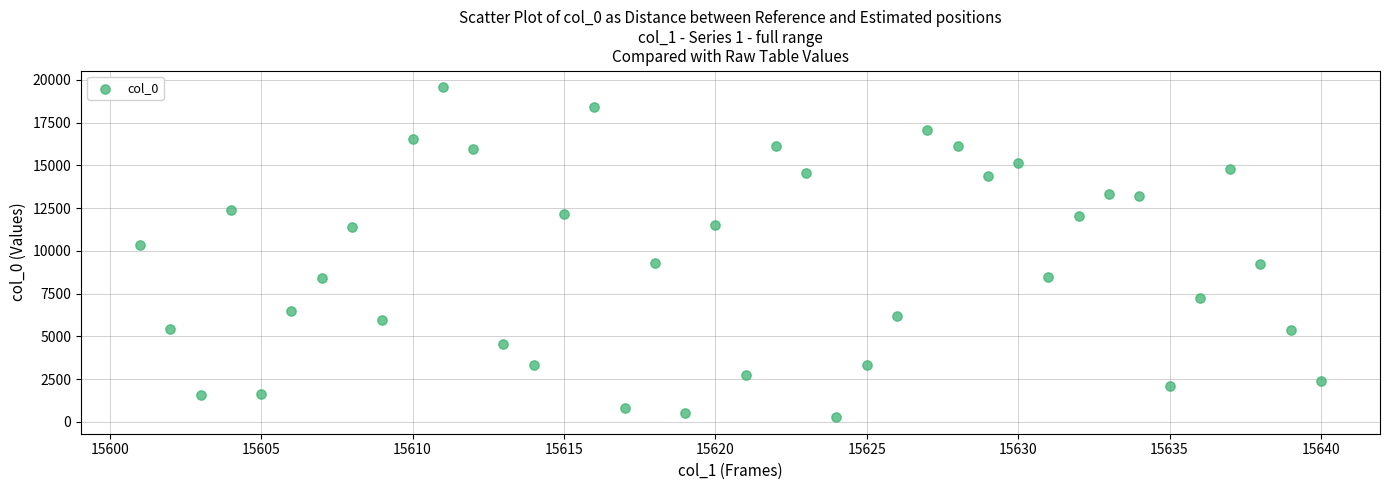

What is the range of Y values (max minus min)?

19298